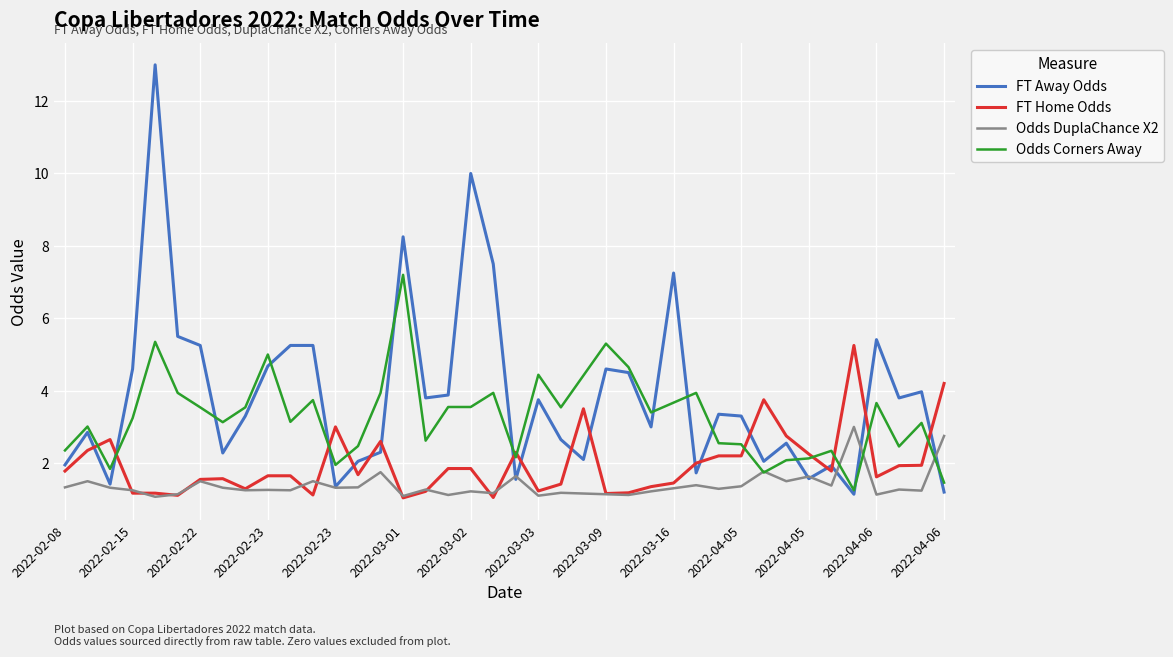

What is the minimum value for FT Away Odds?

1.1